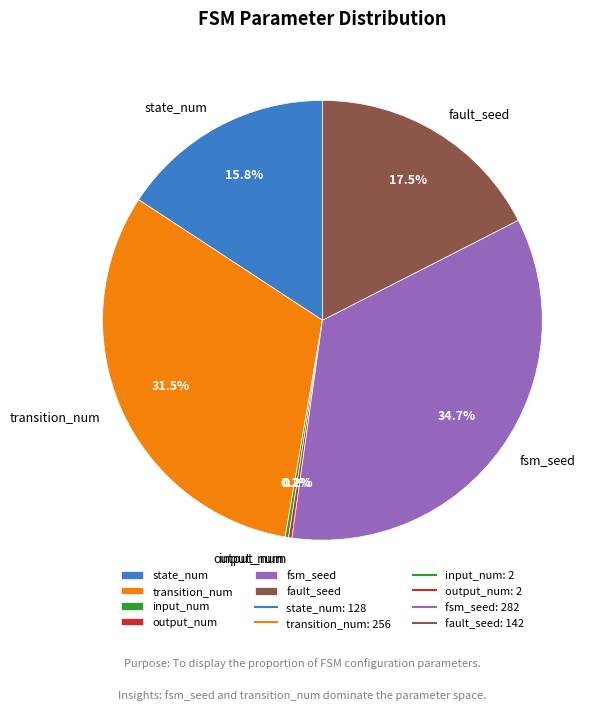

To the nearest percent, what is the combined percentage of fsm_seed and fault_seed?

52%